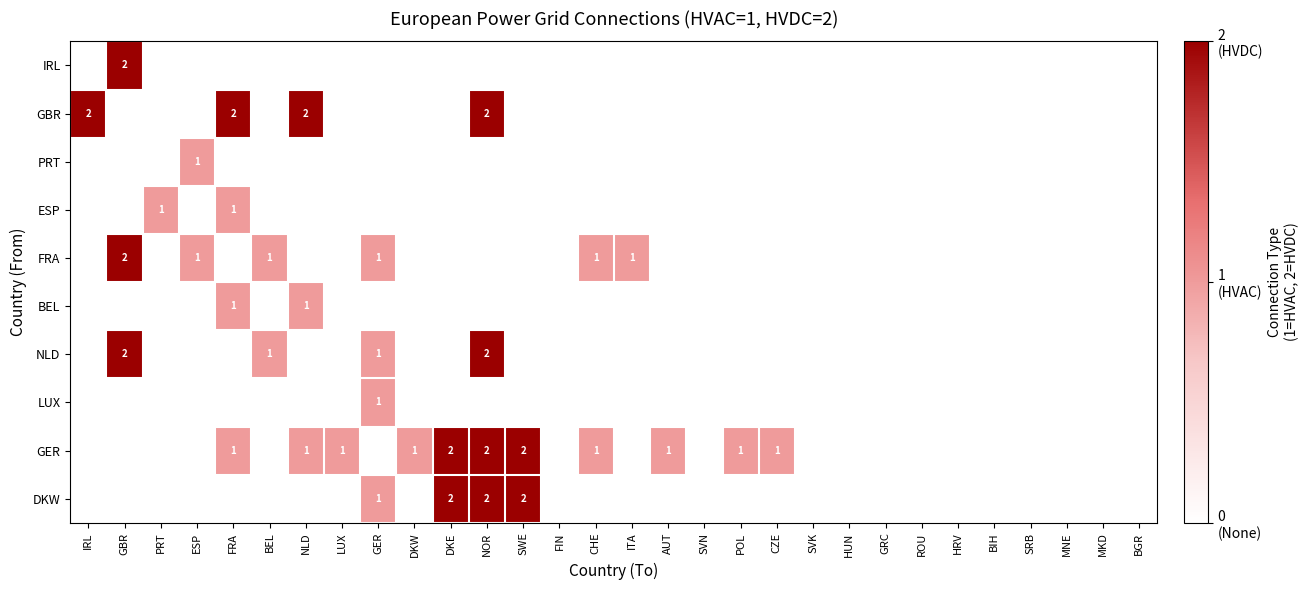

At how many categories does at least one series exceed 0?

18